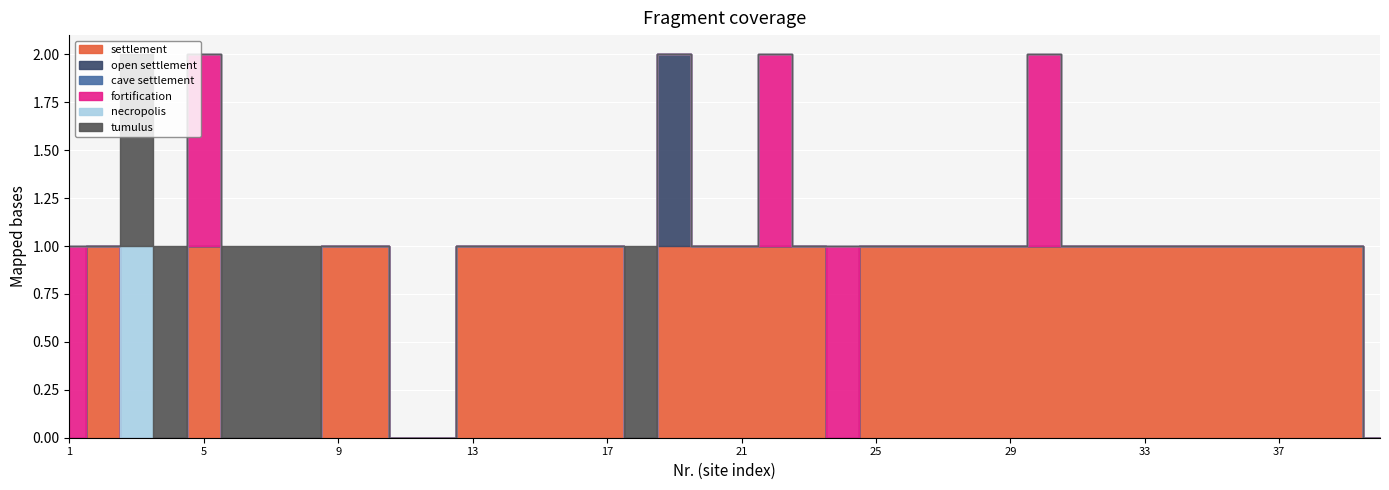

True or false: necropolis and open settlement cross at least once.

False